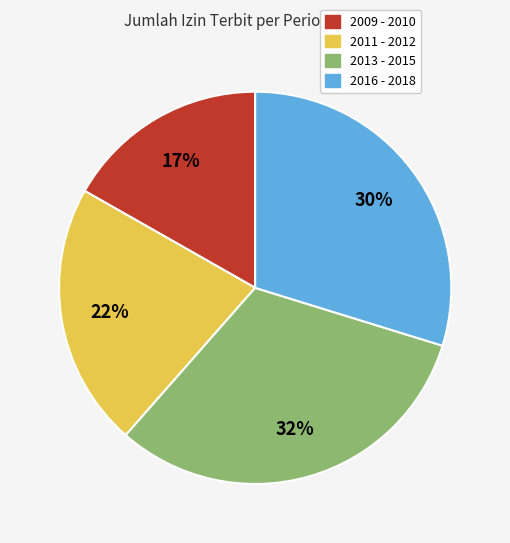

Is there any slice that represents more than half of the pie?

No